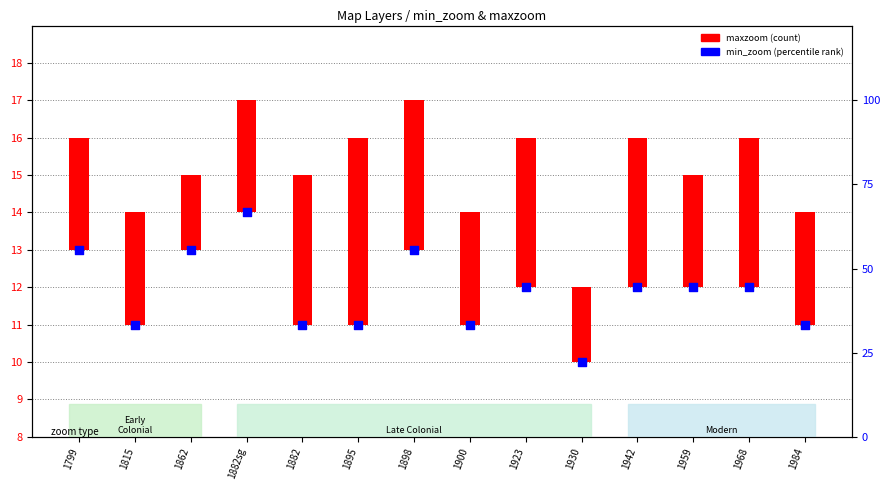

What is the change in value from 1882 to 1898?

+2